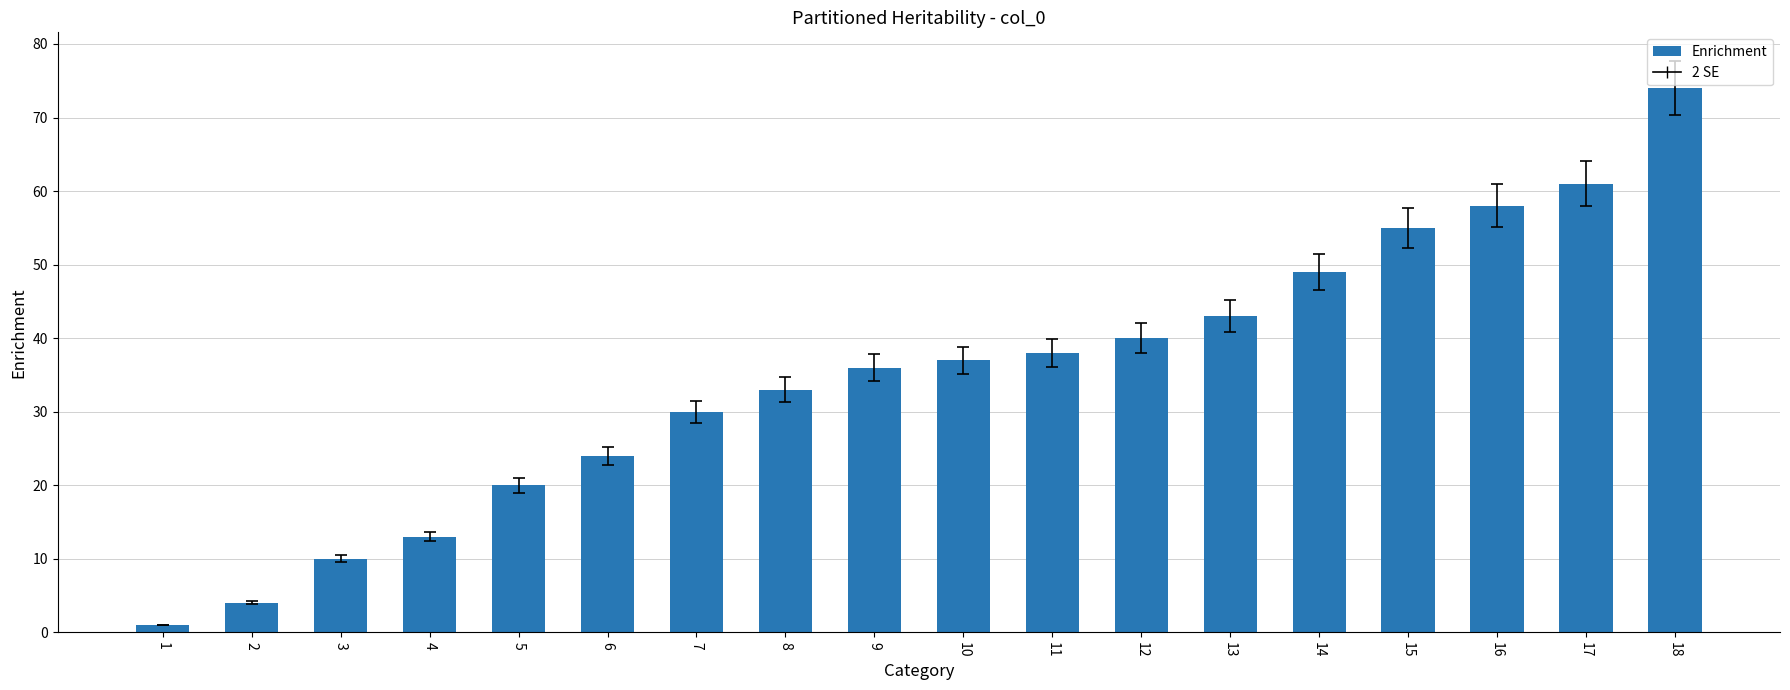

How many distinct data groups are displayed?

1